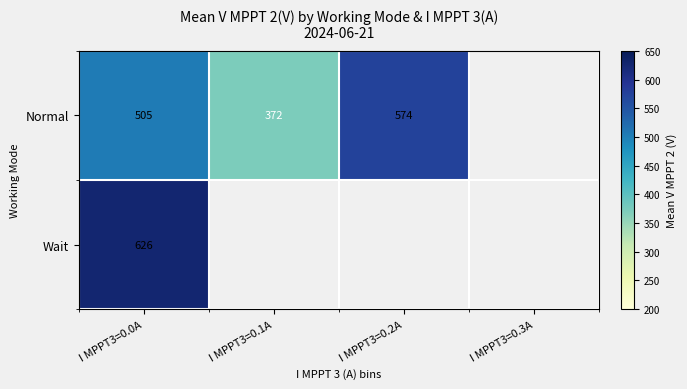

Rank the series by their maximum value, from lowest to highest.

Normal, Wait